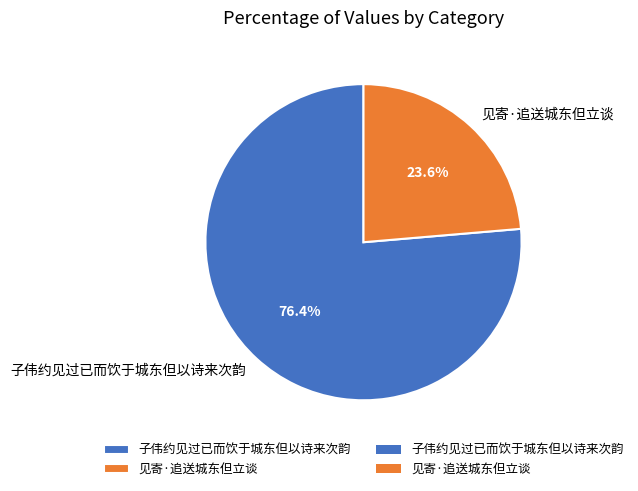

What percentage is the 见寄·追送城东但立谈 slice, to the nearest percent?

24%